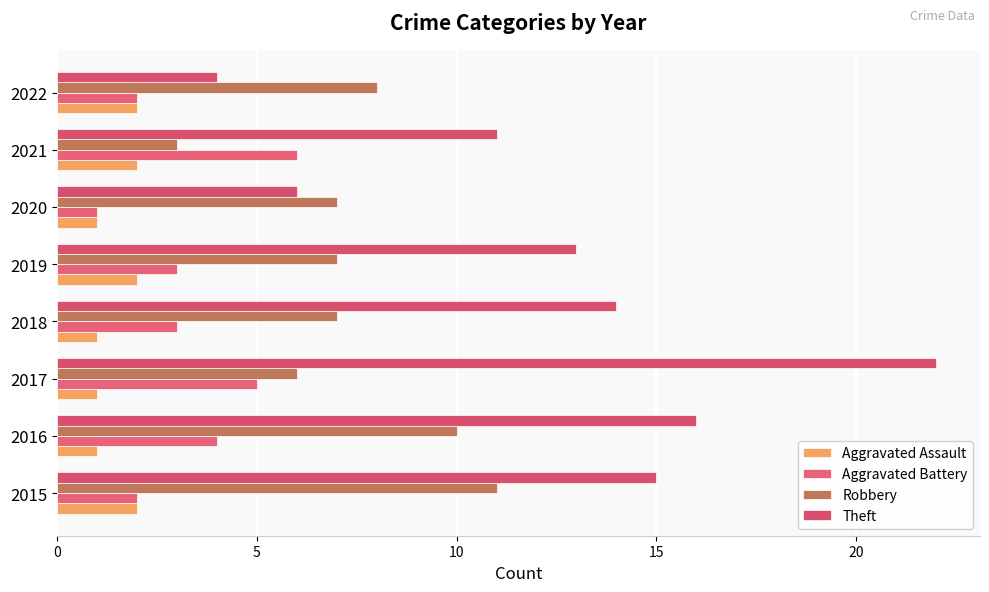

List the series in order of their peak value, lowest first.

Aggravated Assault, Aggravated Battery, Robbery, Theft